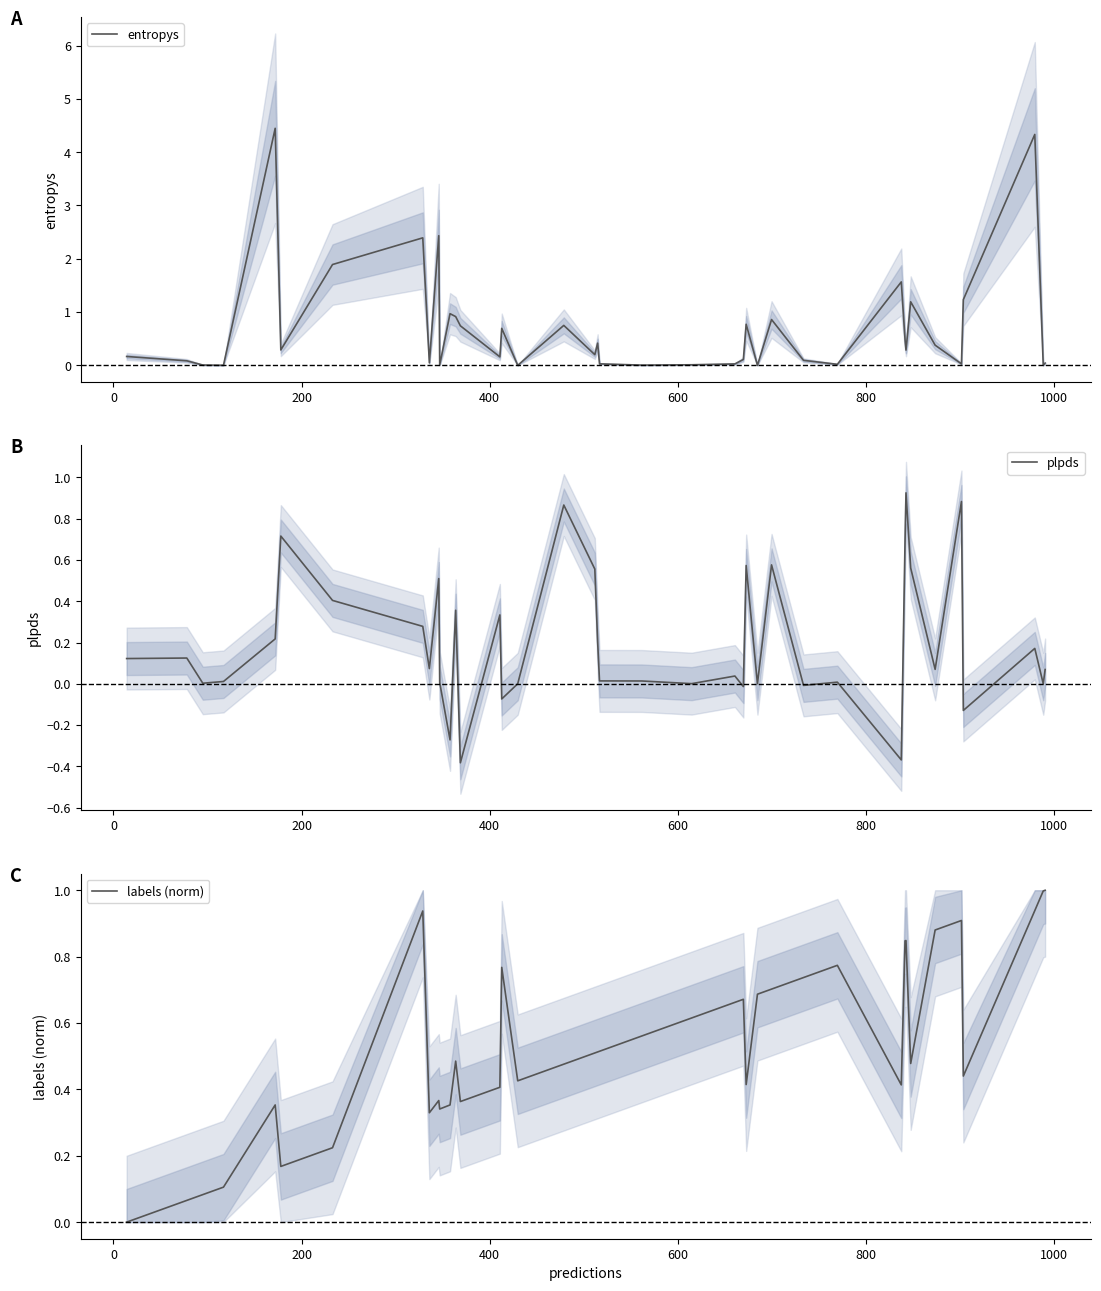

Which series has the largest total across all categories?

entropys